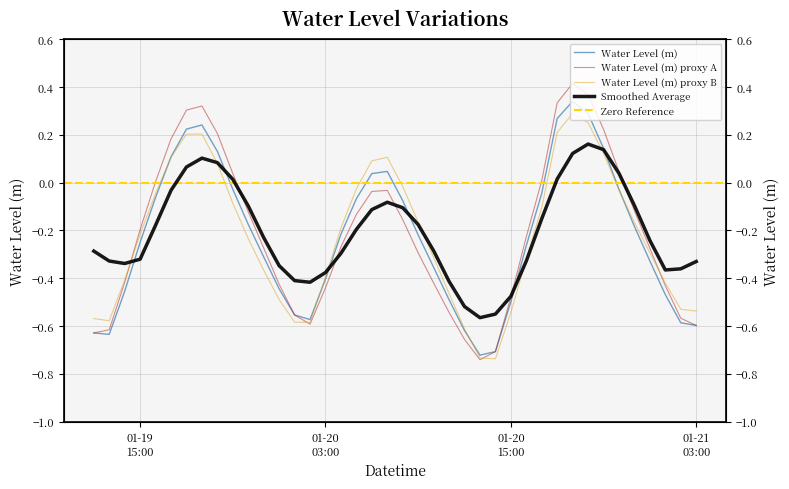

Is it true that the value at 2023-01-20 05:00 is -0.0?

False